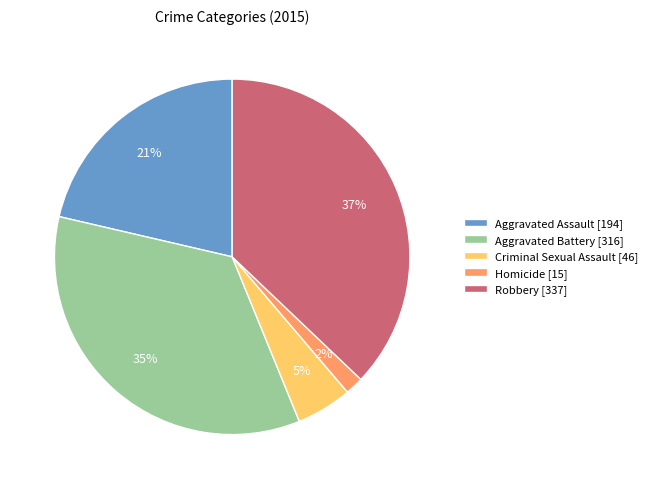

How many slices are in this pie chart?

5